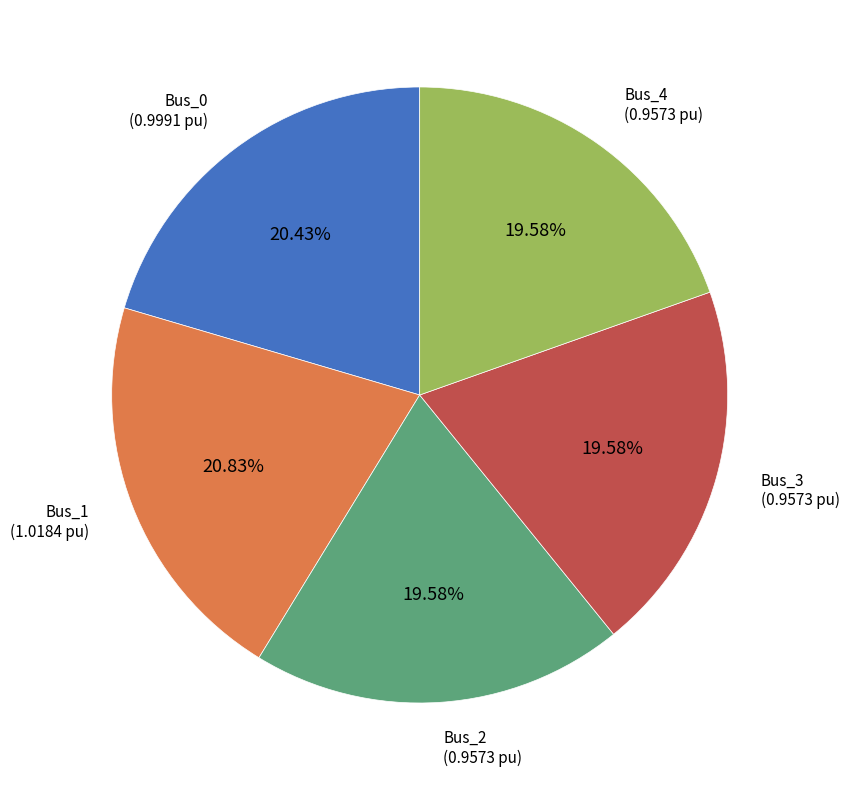

How many segments does this pie chart have?

5